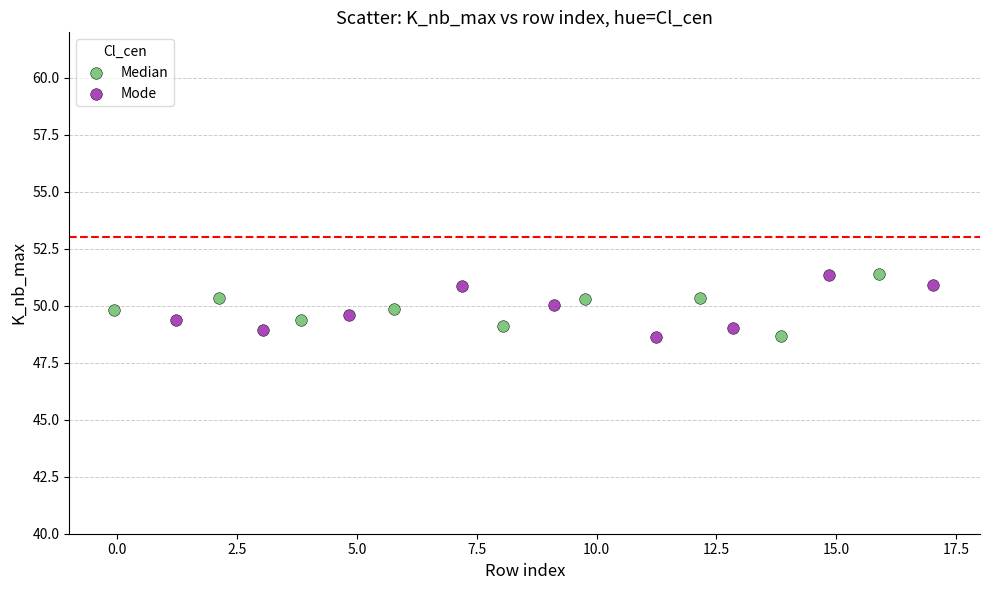

What are all the series names shown in the legend?

Median, Mode